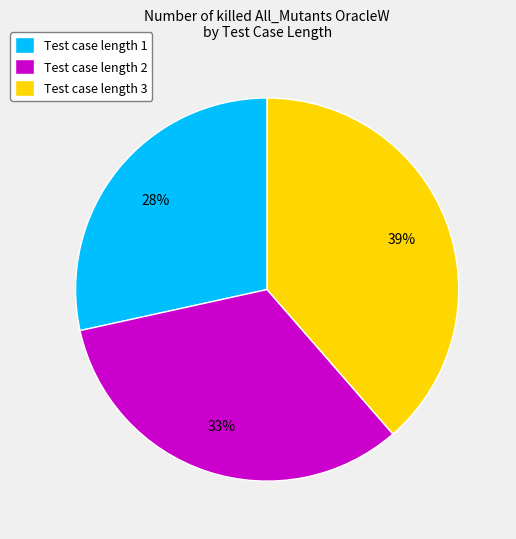

Is it true that Test case length 3 is 25% of the pie?

False